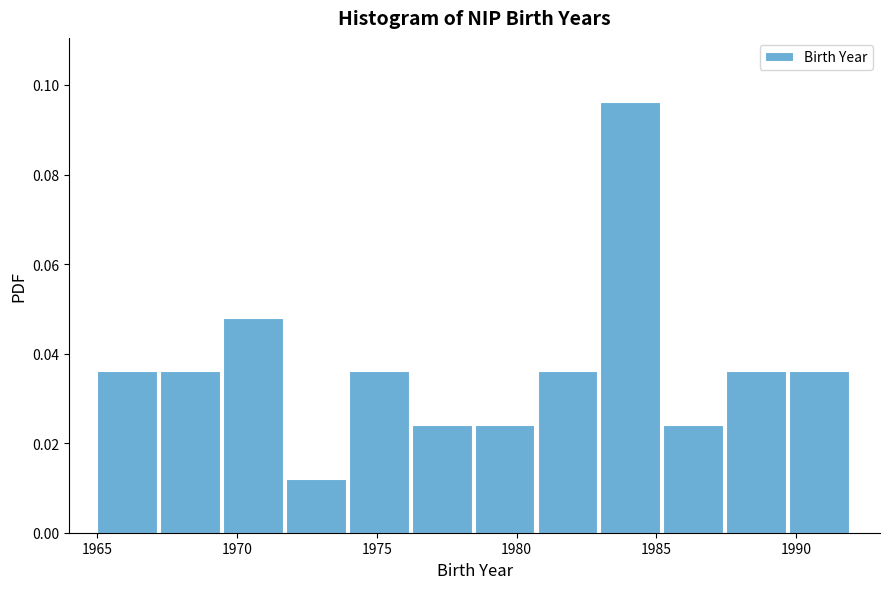

Reading left to right, list every bar in this chart as the range it spans on the x-axis followed by its height. Neither the bar edges nor the heights are printed on the chart, so give them approximately, as read against the axes.

1965.00 to 1967.25: 0.036
1967.25 to 1969.50: 0.036
1969.50 to 1971.75: 0.048
1971.75 to 1974.00: 0.012
1974.00 to 1976.25: 0.036
1976.25 to 1978.50: 0.024
1978.50 to 1980.75: 0.024
1980.75 to 1983.00: 0.036
1983.00 to 1985.25: 0.096
1985.25 to 1987.50: 0.024
1987.50 to 1989.75: 0.036
1989.75 to 1992.00: 0.036